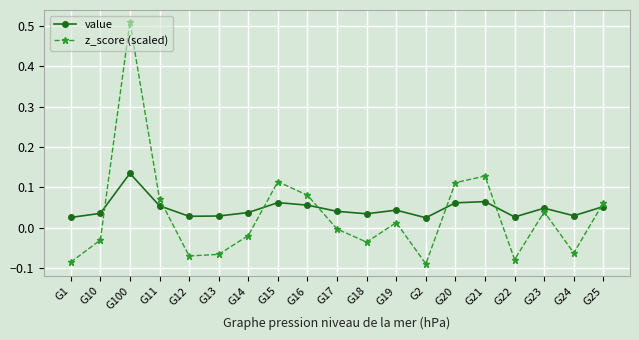

Rank the series at G20 from highest to lowest value.

z_score (scaled), value